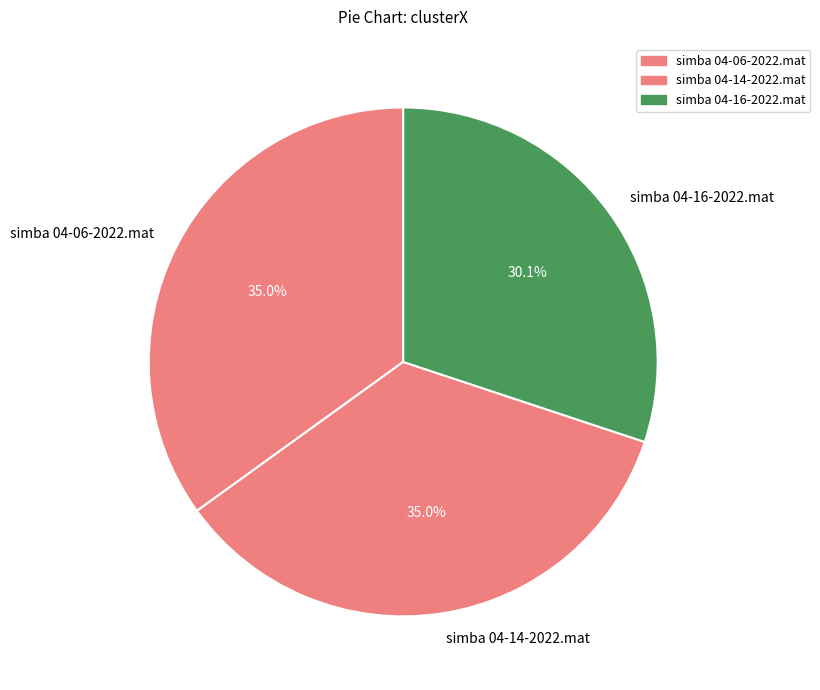

Count the number of slices in the pie.

3